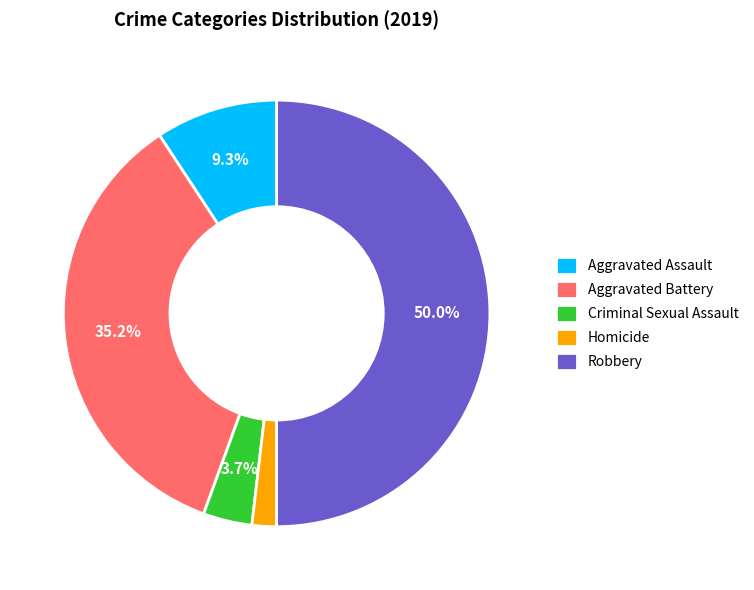

Do Robbery and Aggravated Battery together represent more than half of the pie?

Yes